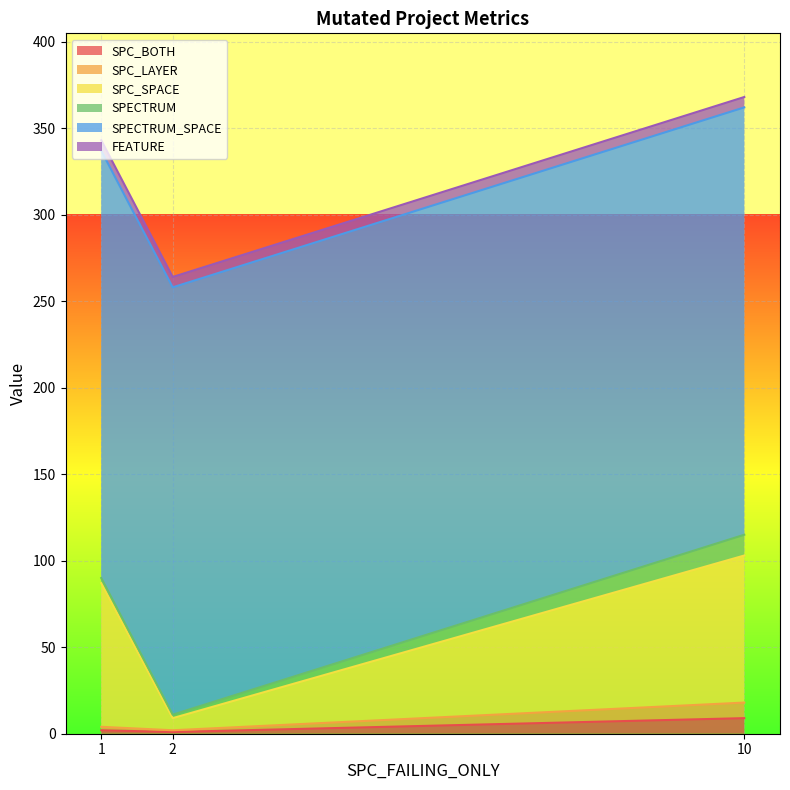

List the labels in order of SPC_BOTH value, smallest first.

2, 1, 10